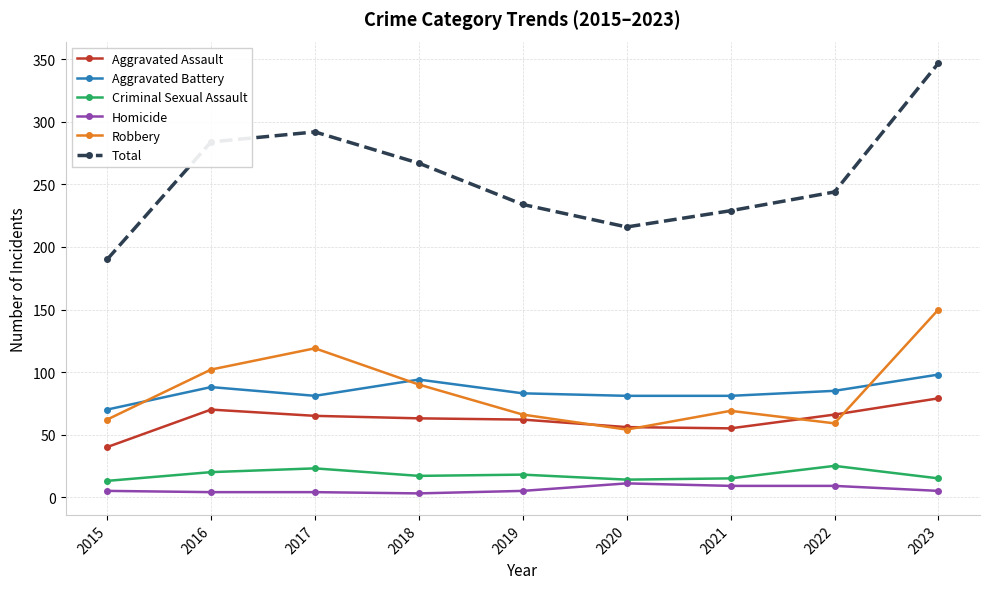

True or false: Total has a value of 128 at 2020.

False